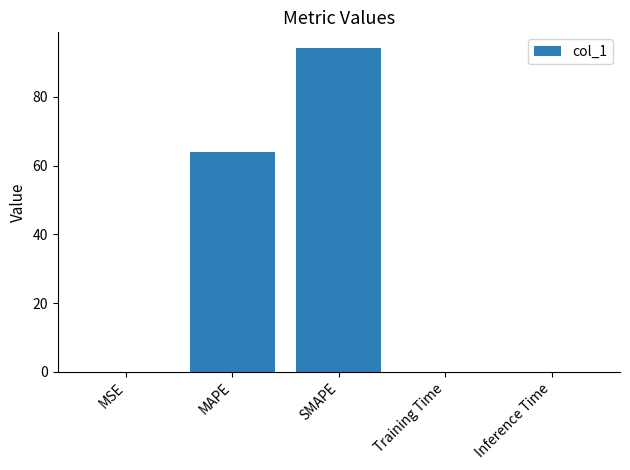

What value does the data have at SMAPE?

94.1